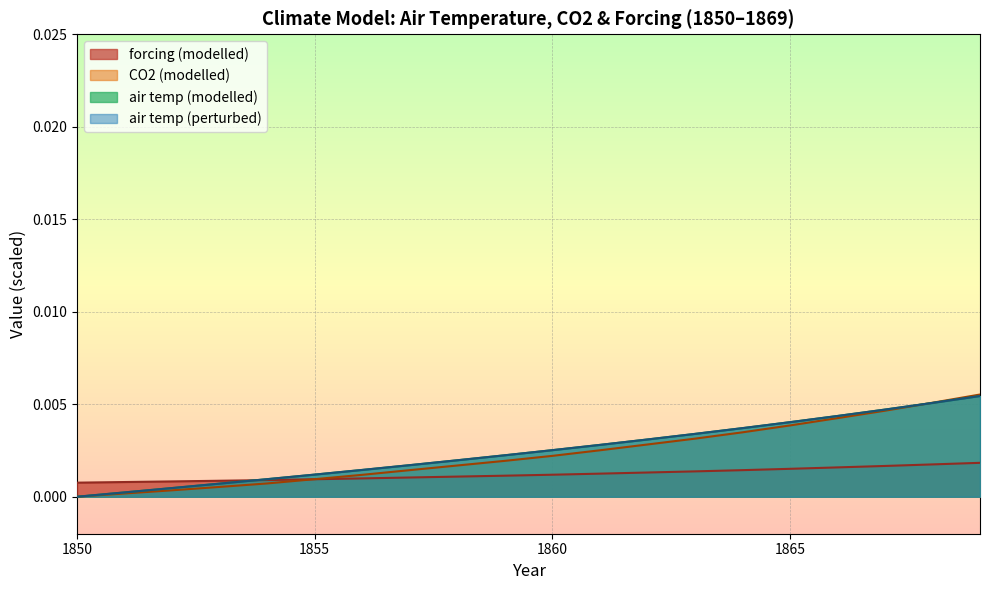

Does the chart display data point markers on the line(s)?

No